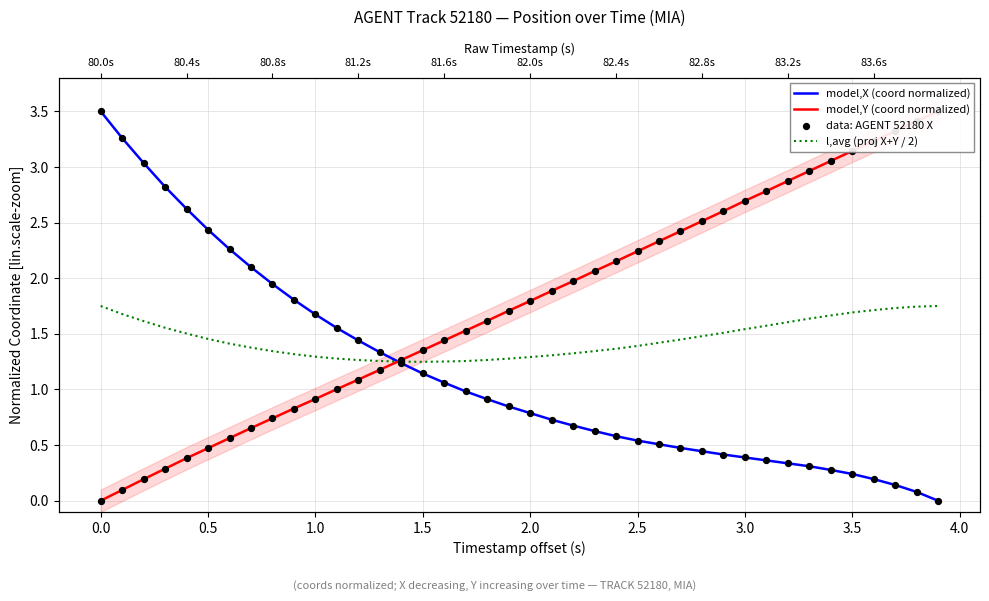

What is the total value across all series at 1.5?

4.9